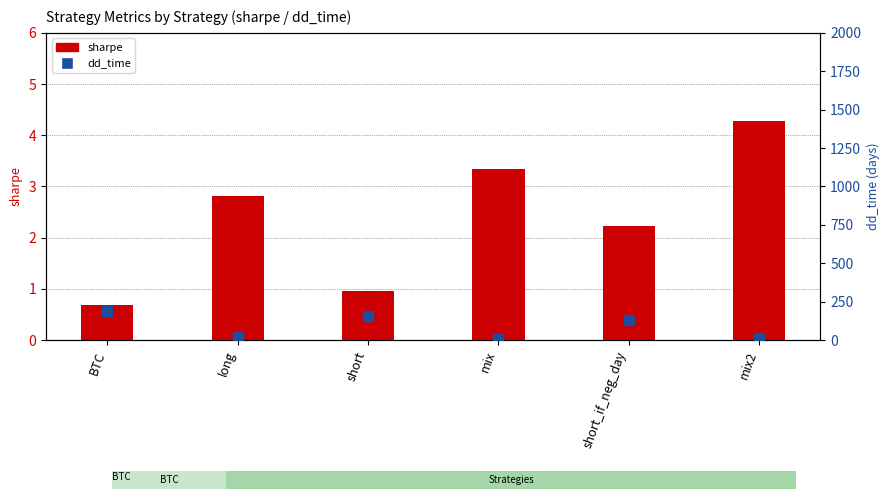

Which series contains the highest Y value?

dd_time